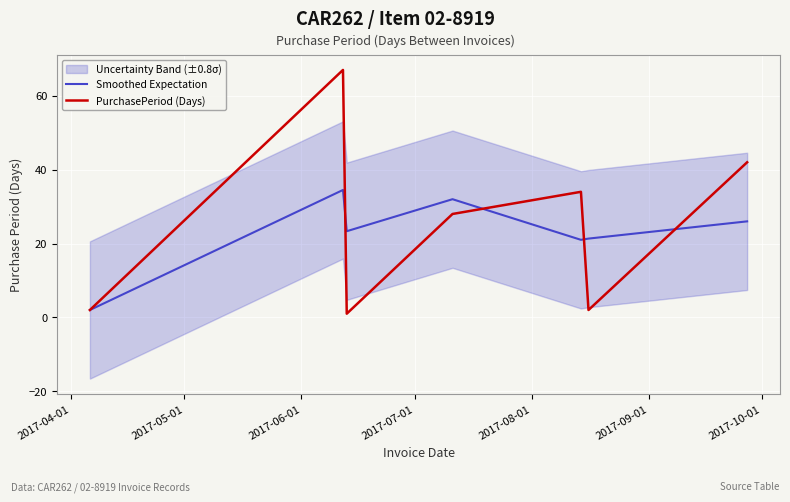

What is the maximum value for Smoothed Expectation?

34.5